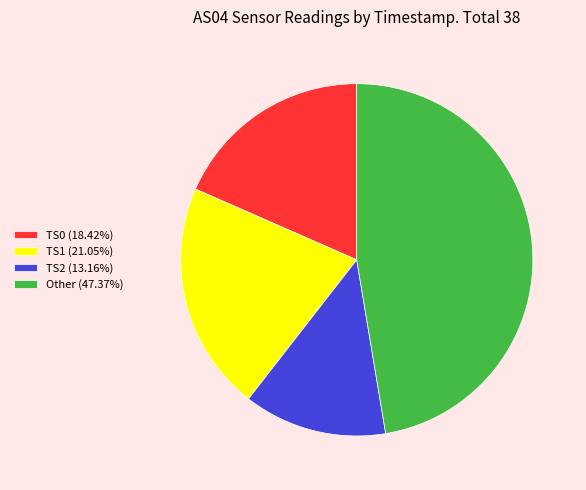

What is the ratio of the value at TS1 (21.05%) to the value at TS0 (18.42%)?

1.1